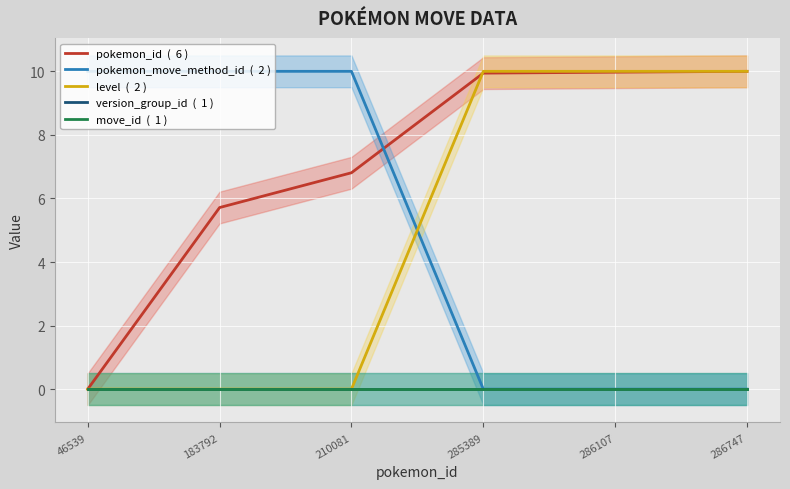

The level  (  2 ) series shows -3.7 at 210081. True or false?

False